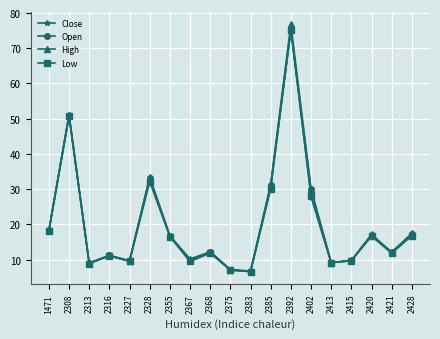

What is the difference between the maximum and minimum values in the Close series?

68.7